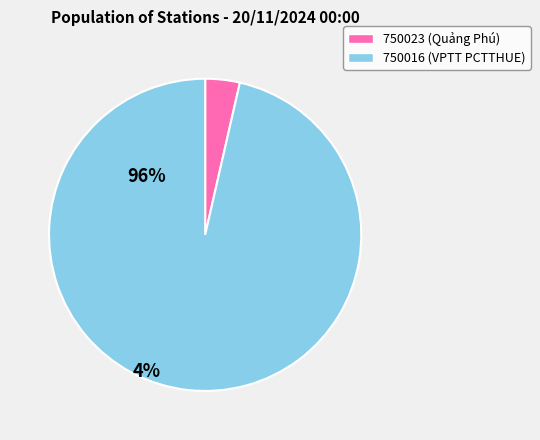

Which has a higher value, 750016 (VPTT PCTTHUE) or 750023 (Quảng Phú)?

750016 (VPTT PCTTHUE)